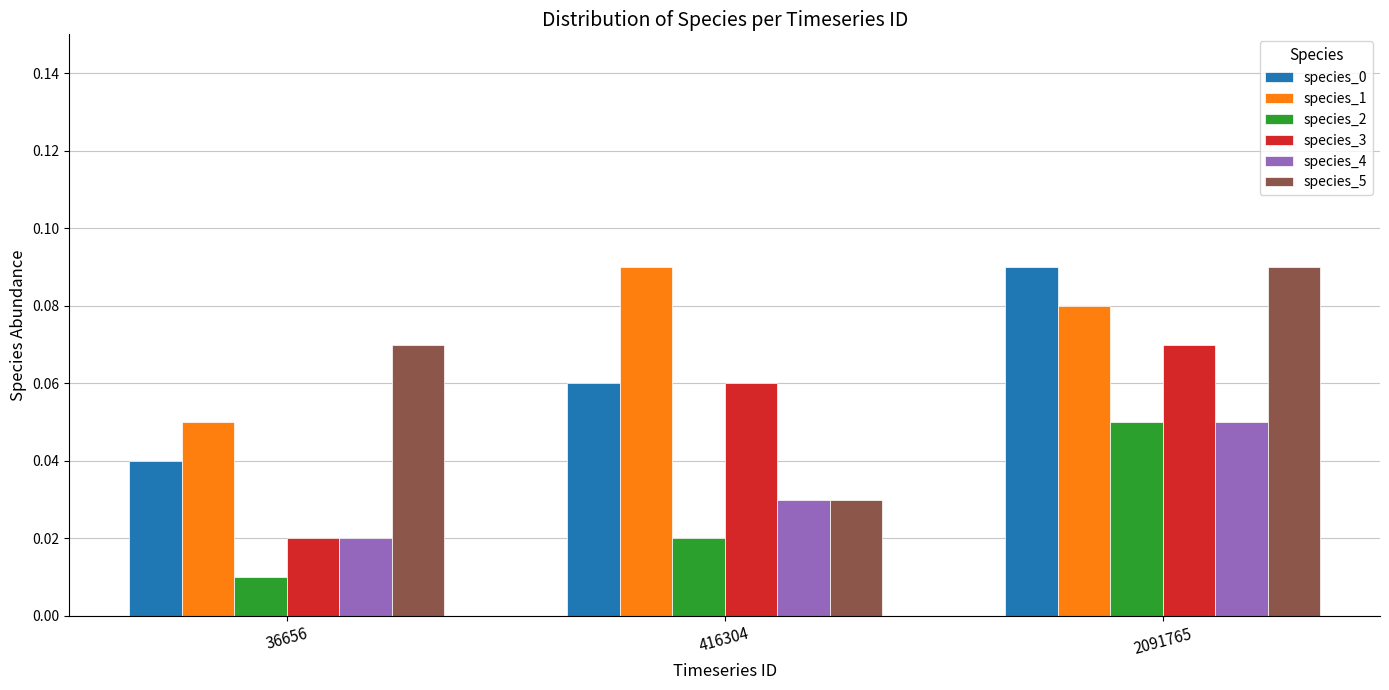

List the labels in order of species_4 value, smallest first.

36656, 416304, 2091765